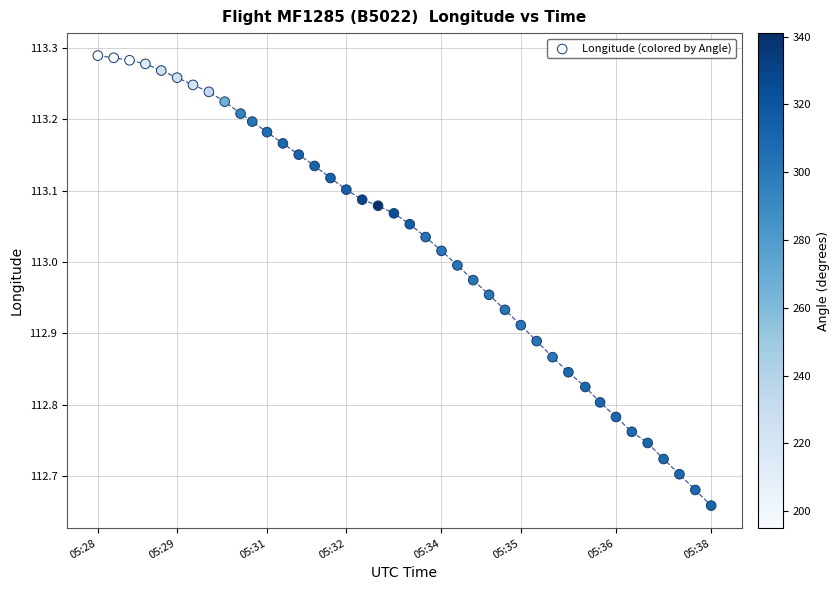

What is the range of X values (max minus min)?

580.0